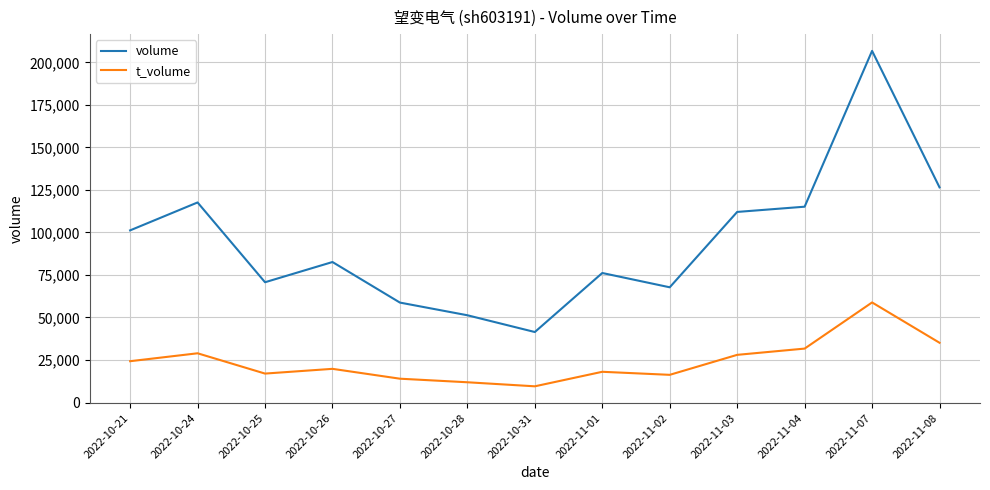

Does the chart display data point markers on the line(s)?

No